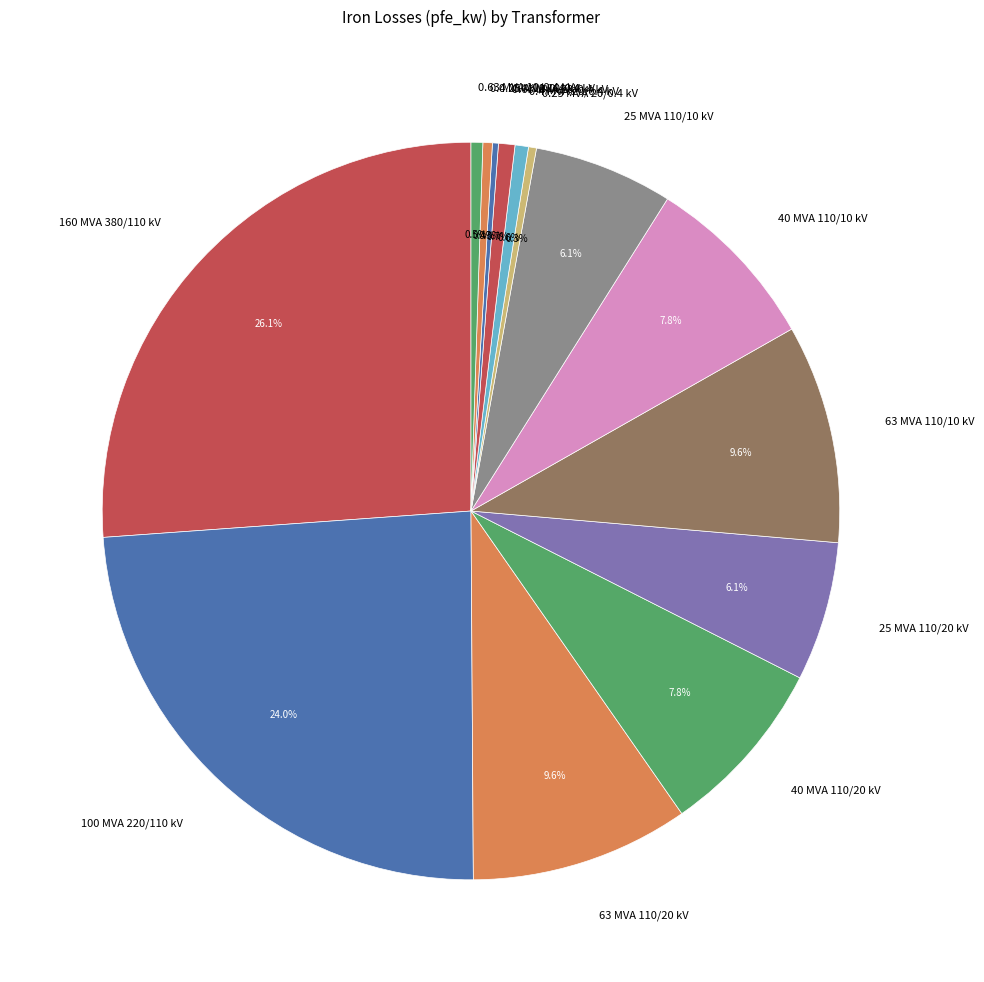

Which has a higher value, 63 MVA 110/10 kV or 0.63 MVA 10/0.4 kV?

63 MVA 110/10 kV